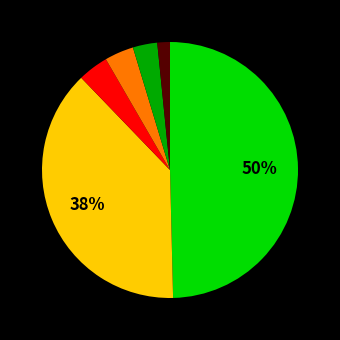

To the nearest percent, what is the difference between the largest and smallest slice percentages?

48%